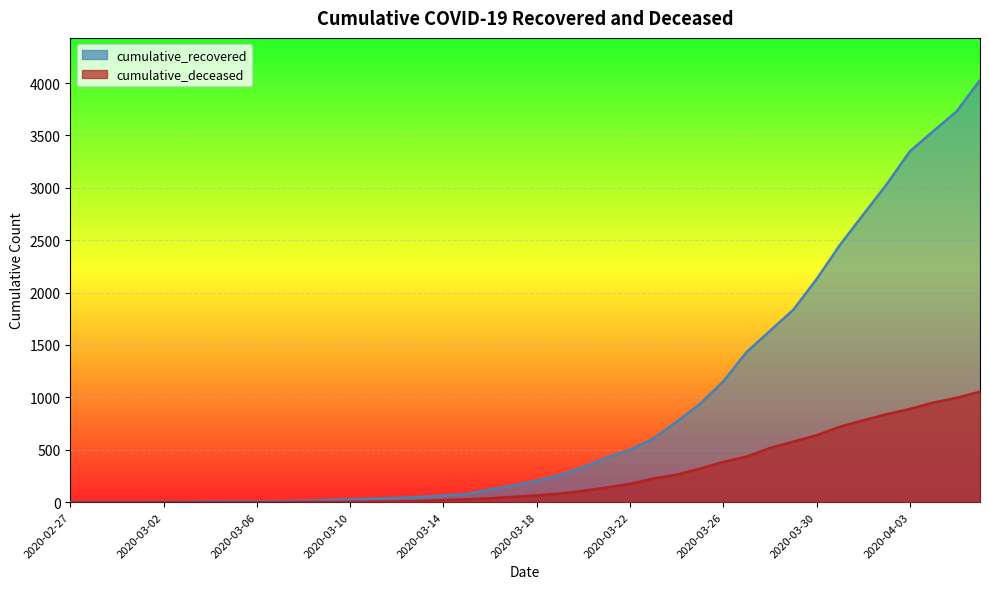

List the series in order of their overall mean, highest first.

cumulative_recovered, cumulative_deceased